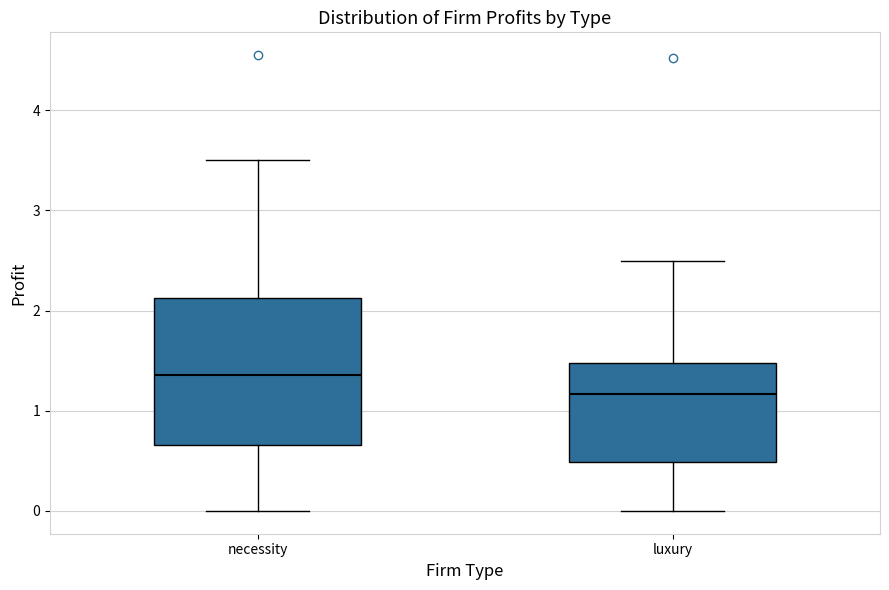

Which box is the tallest, from its lower edge to its upper edge?

necessity